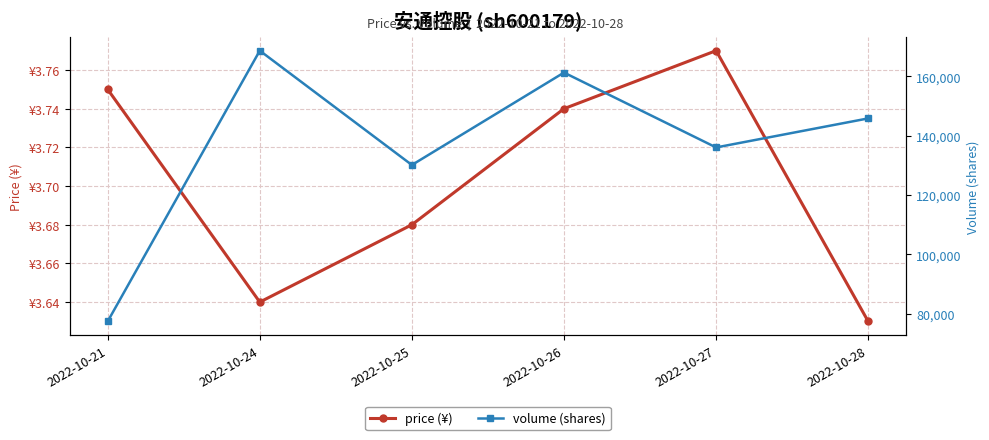

Where does the volume (shares) series first go above 145828?

2022-10-24